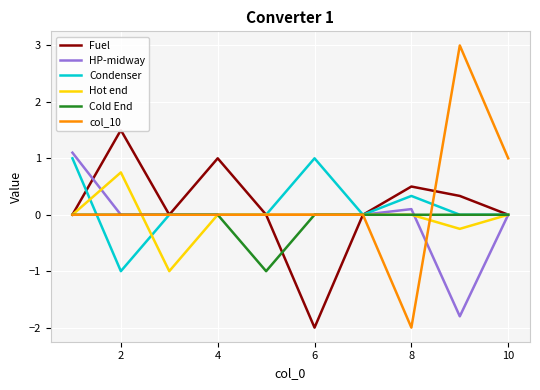

Which series has the largest range (max minus min)?

col_10